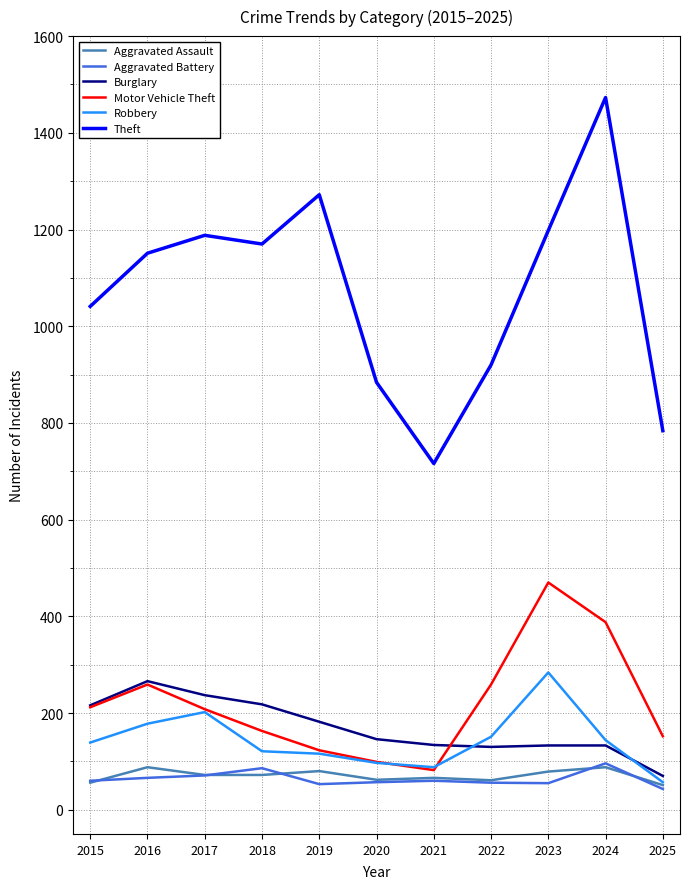

True or false: Burglary and Aggravated Assault intersect in this chart.

False